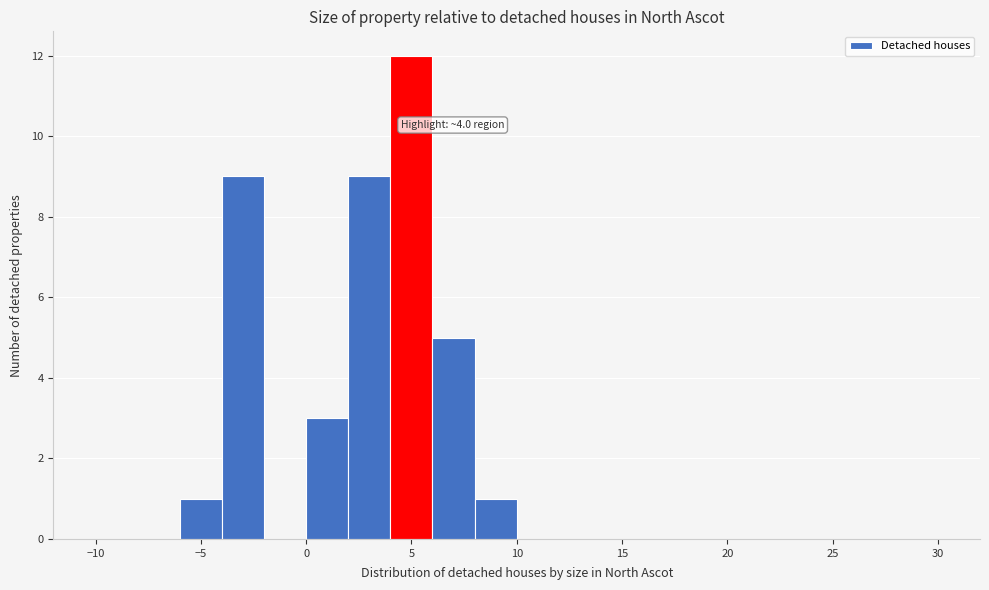

Which range on the x-axis has the tallest bar?

4 to 6